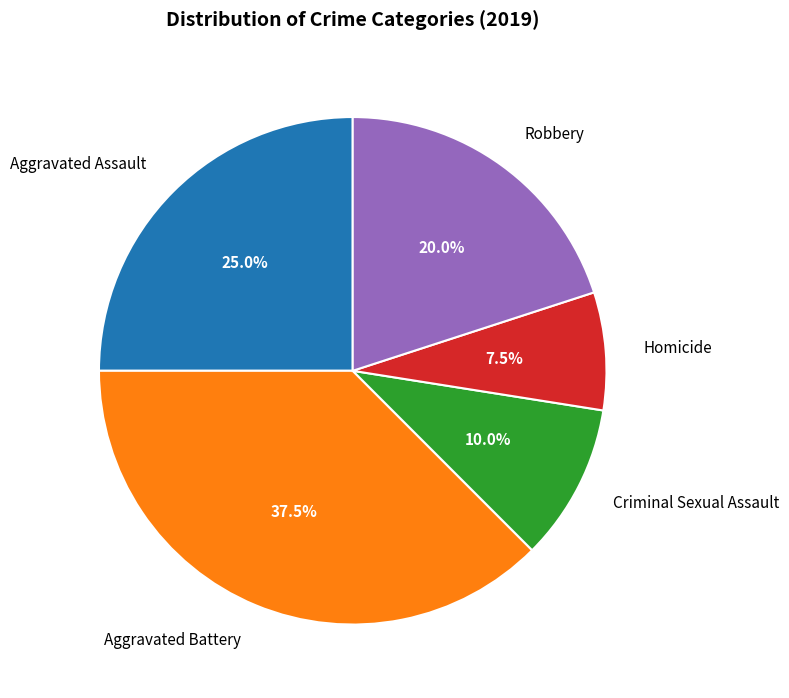

How many segments does this pie chart have?

5